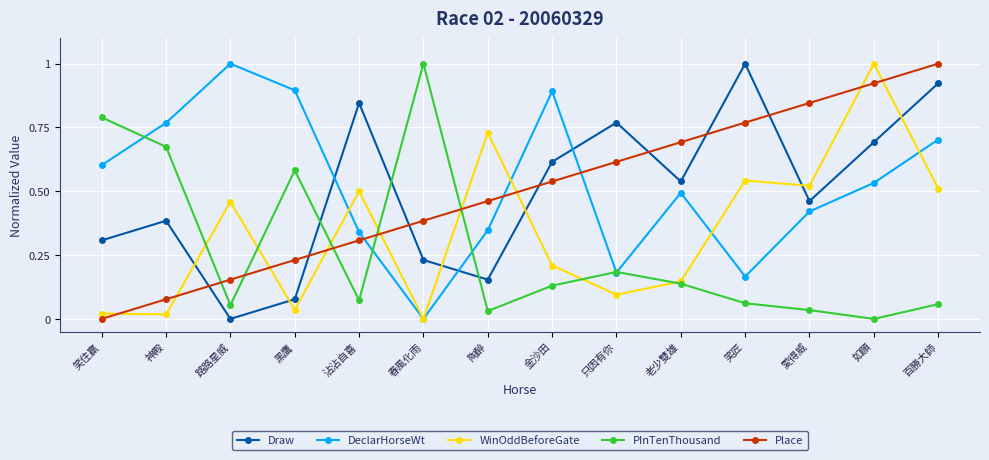

What is the total value across all series at 如願?

3.1